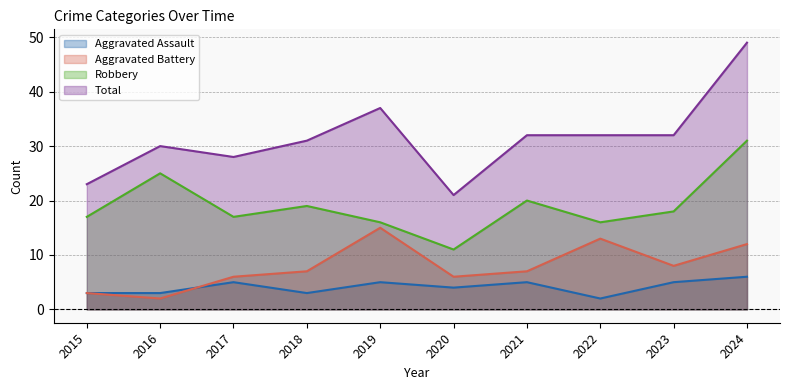

Does the chart have visible grid lines?

Yes